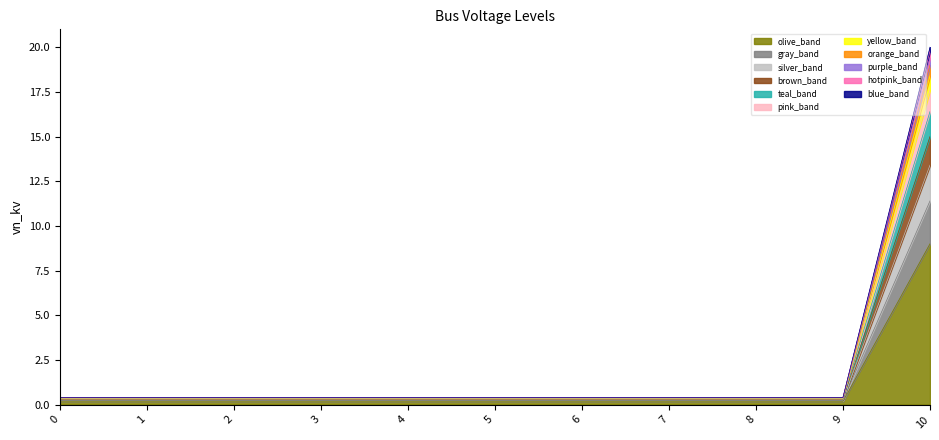

Rank the categories by value from lowest to highest.

0, 1, 2, 3, 4, 5, 6, 7, 8, 9, 10